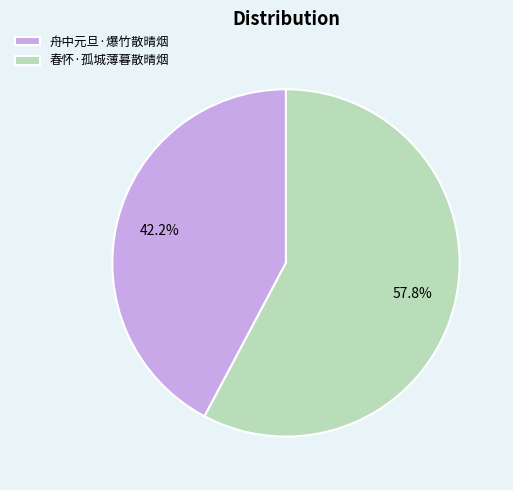

Which category accounts for the majority?

春怀·孤城薄暮散晴烟